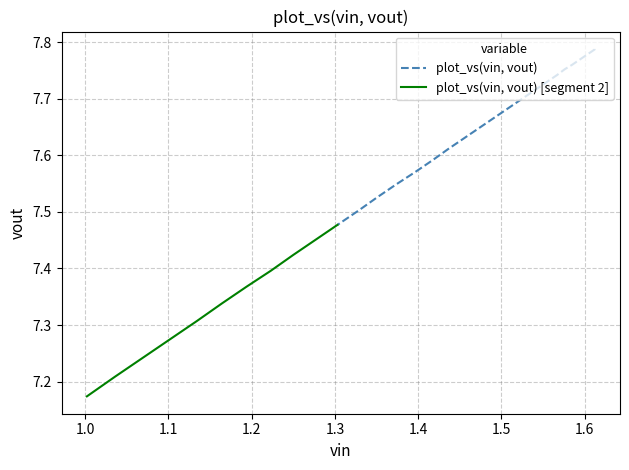

What is the approximate value at 1.473?

7.6